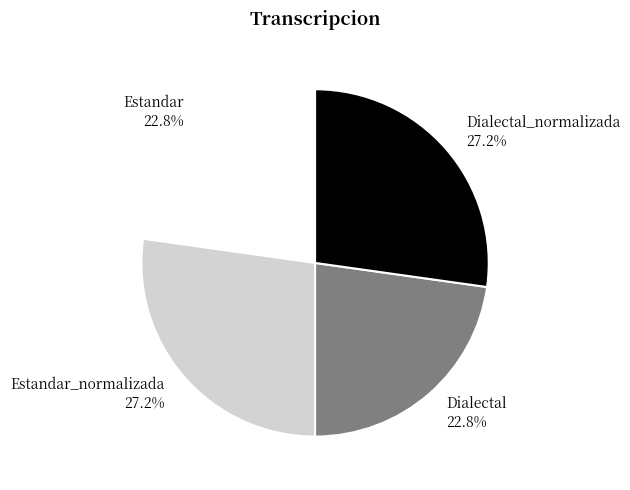

Approximately how many times larger is the value at Estandar compared to Dialectal_normalizada?

0.8